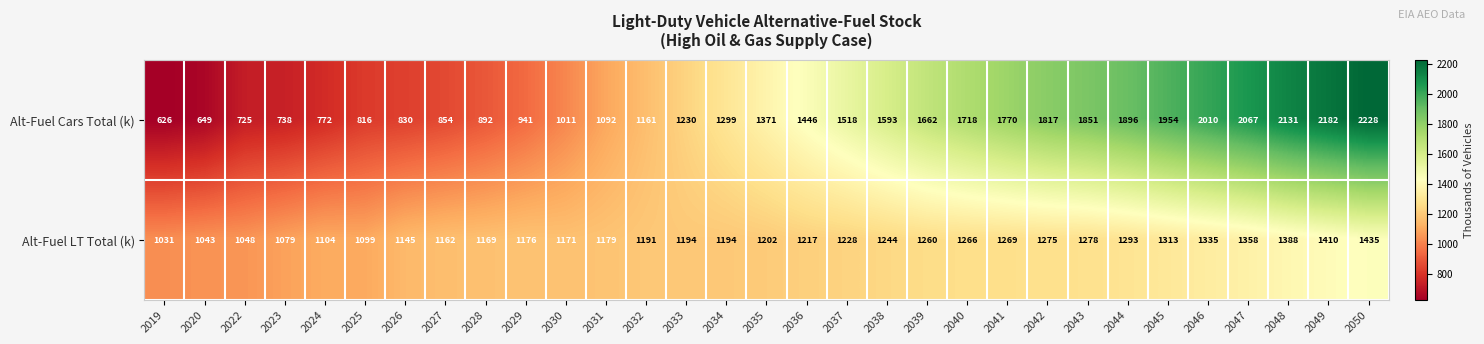

What is the lowest value of the Alt-Fuel Cars Total (k) series?

626